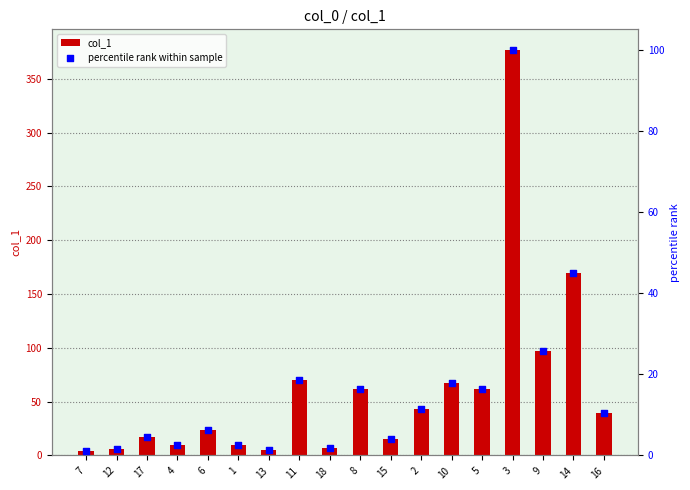

Which series has the largest total across all categories?

col_1